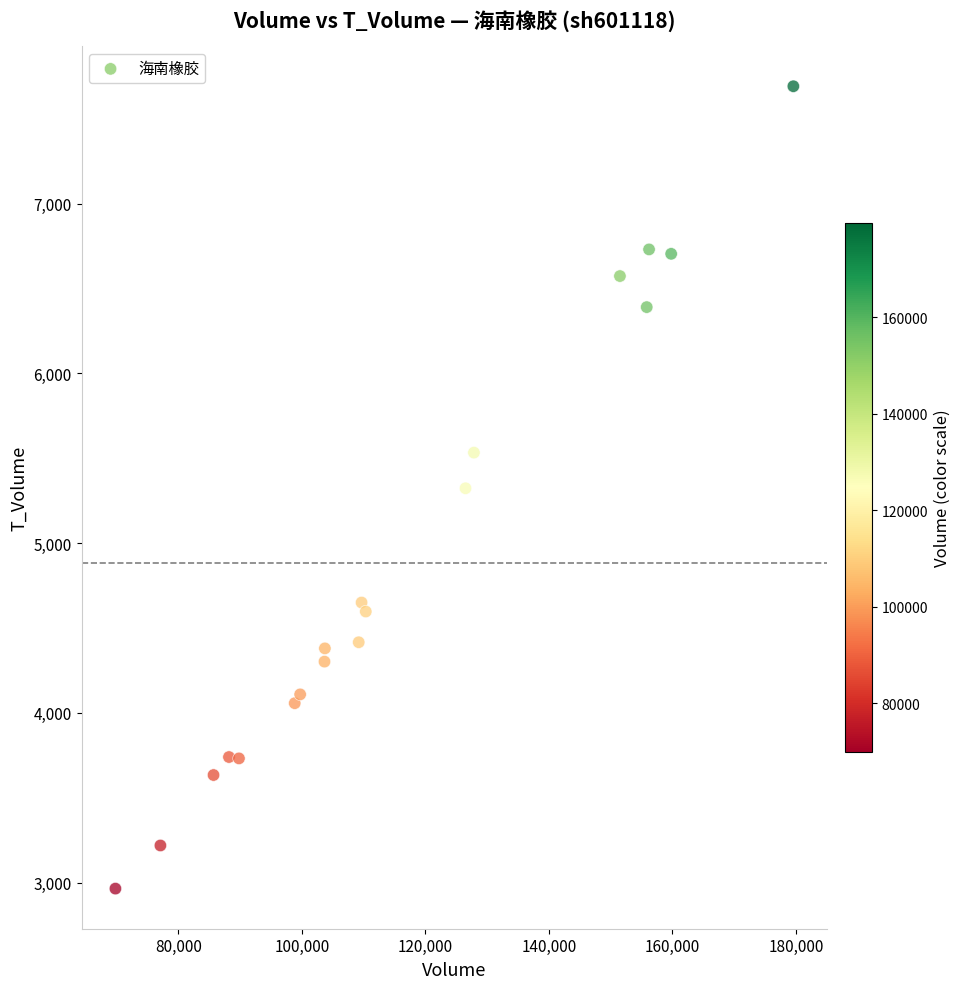

What is the range of Y values (max minus min)?

4726